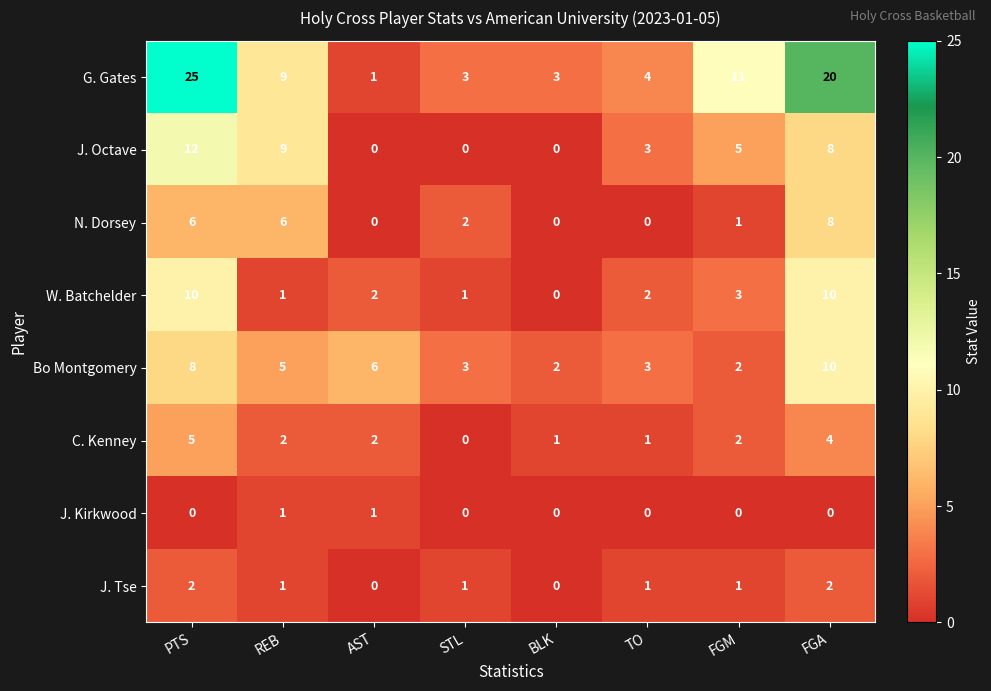

Between STL and FGA, which series saw the biggest shift?

G. Gates